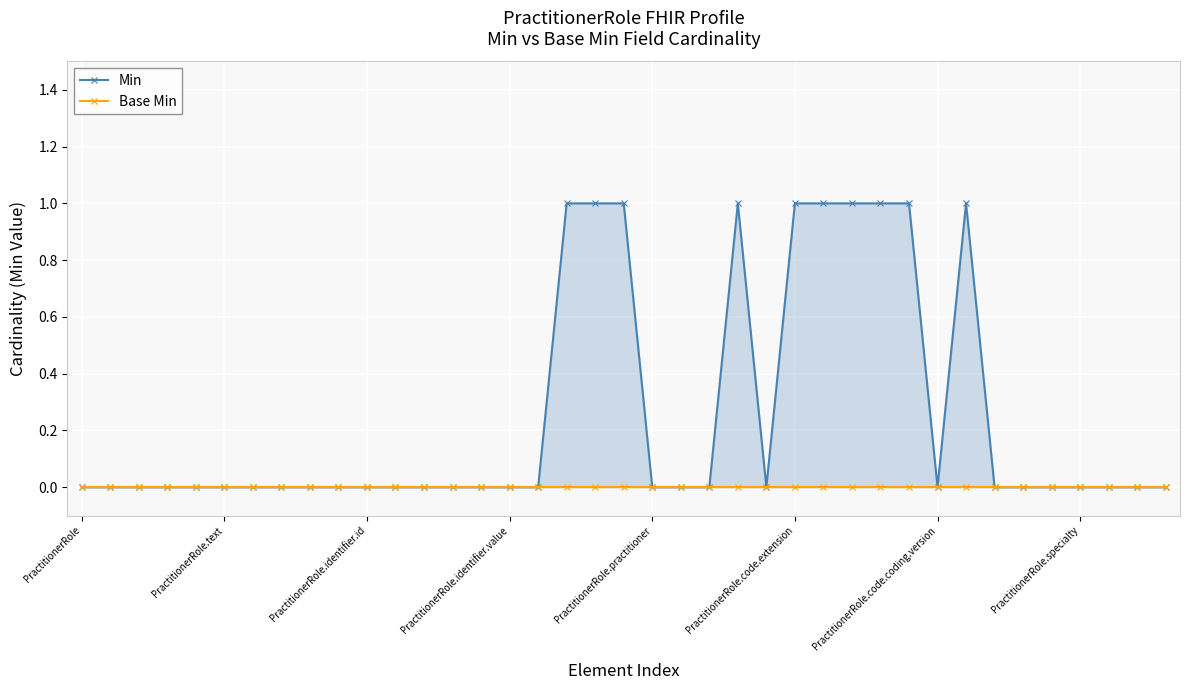

Which has a higher value, 21 or 12?

21